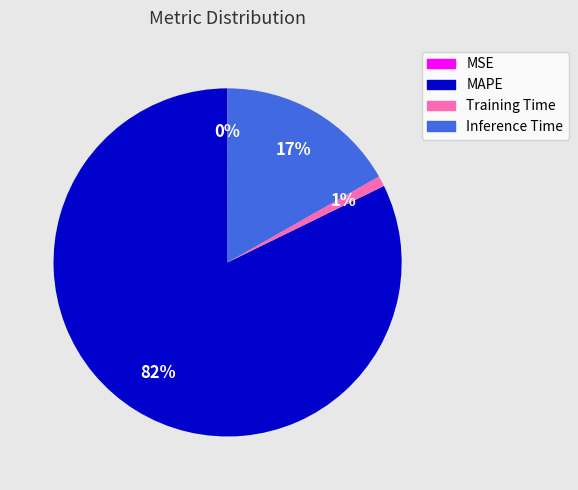

To the nearest percent, what is the average slice percentage?

25%